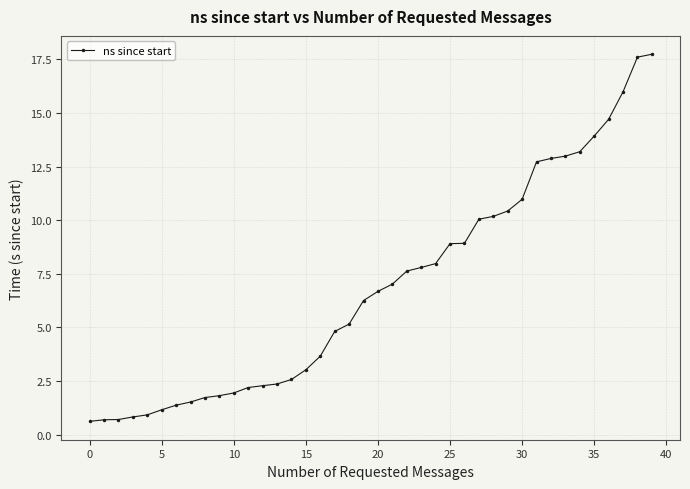

What is the difference between the second highest and minimum values?

17.0